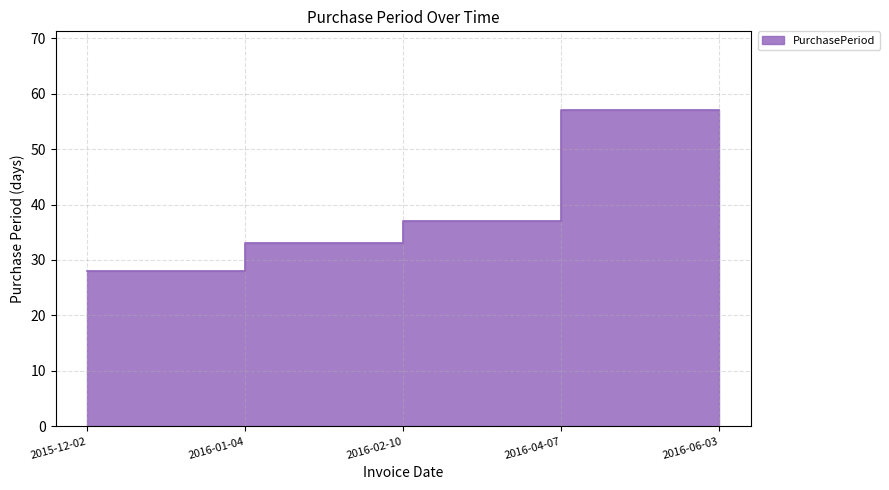

Reading right to left, list all the values displayed in this chart.

57	57	37	33	28